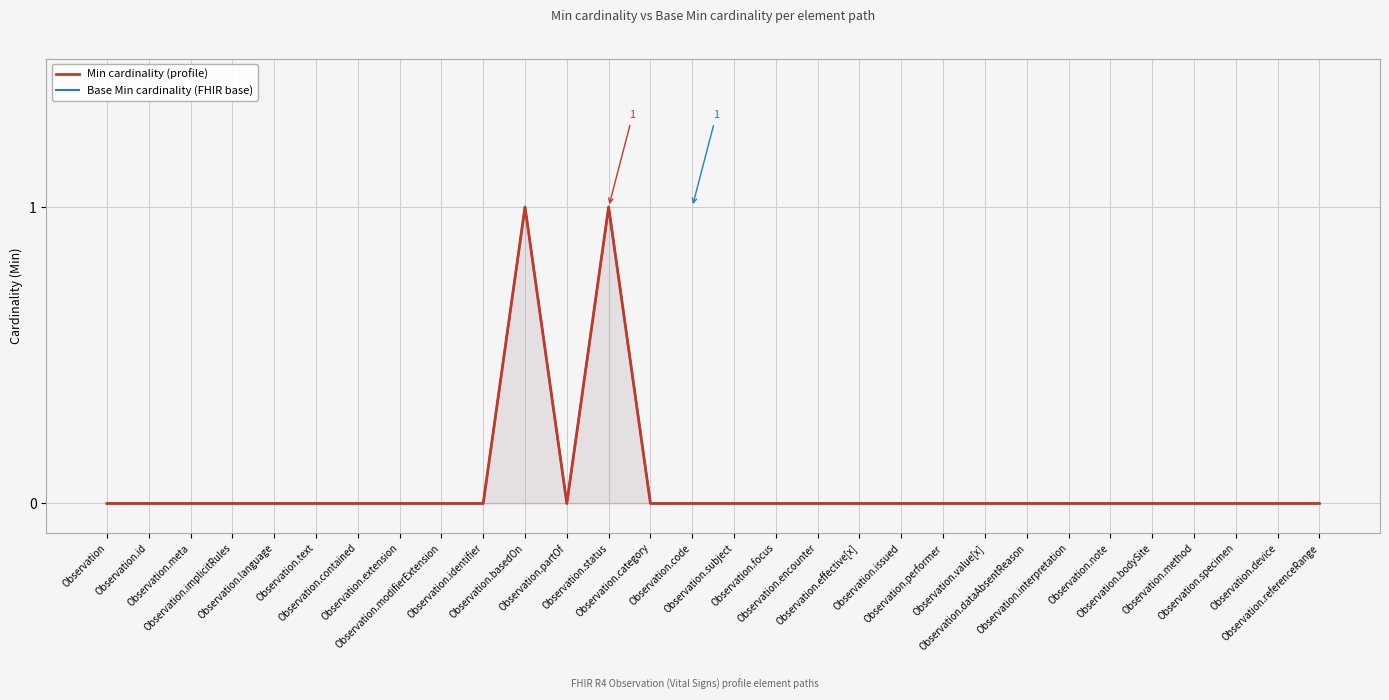

Reading right to left, transcribe all the data shown in this chart.

Min cardinality (profile): 0	0	0	0	0	0	0	0	0	0	0	0	0	0	0	0	0	1	0	1	0	0	0	0	0	0	0	0	0	0
Base Min cardinality (FHIR base): 0	0	0	0	0	0	0	0	0	0	0	0	0	0	0	0	0	1	0	1	0	0	0	0	0	0	0	0	0	0